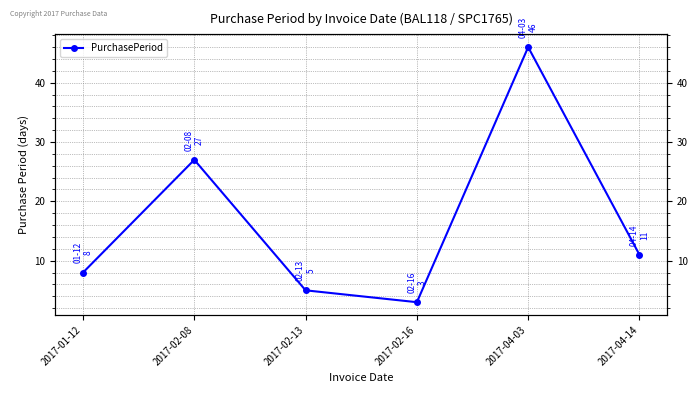

What is the sum of all values?

100